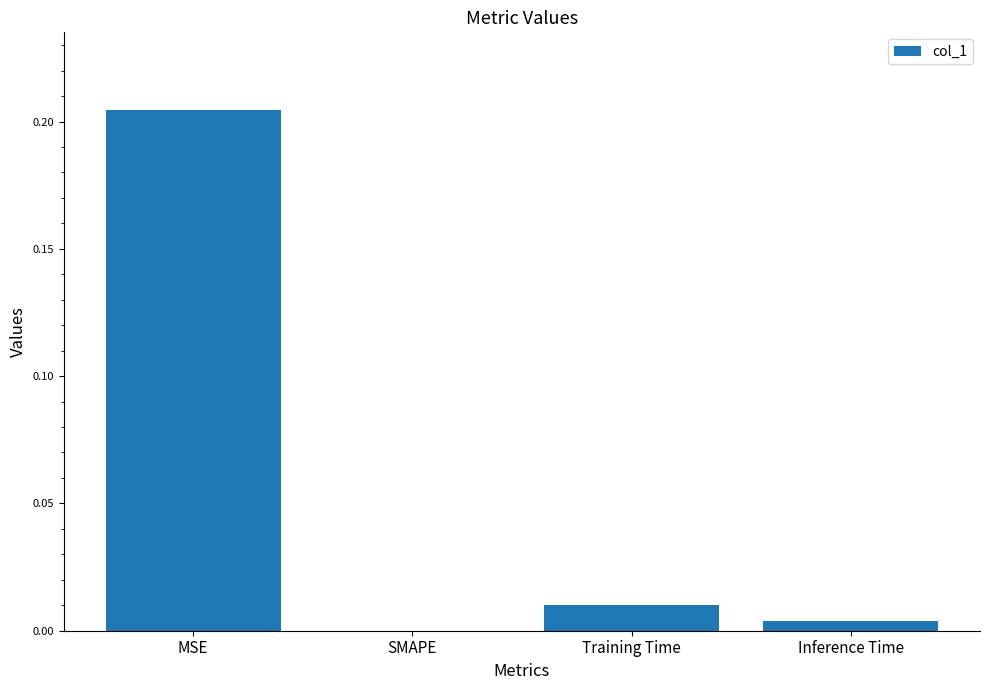

At which category does the chart reach its peak across all series?

MSE